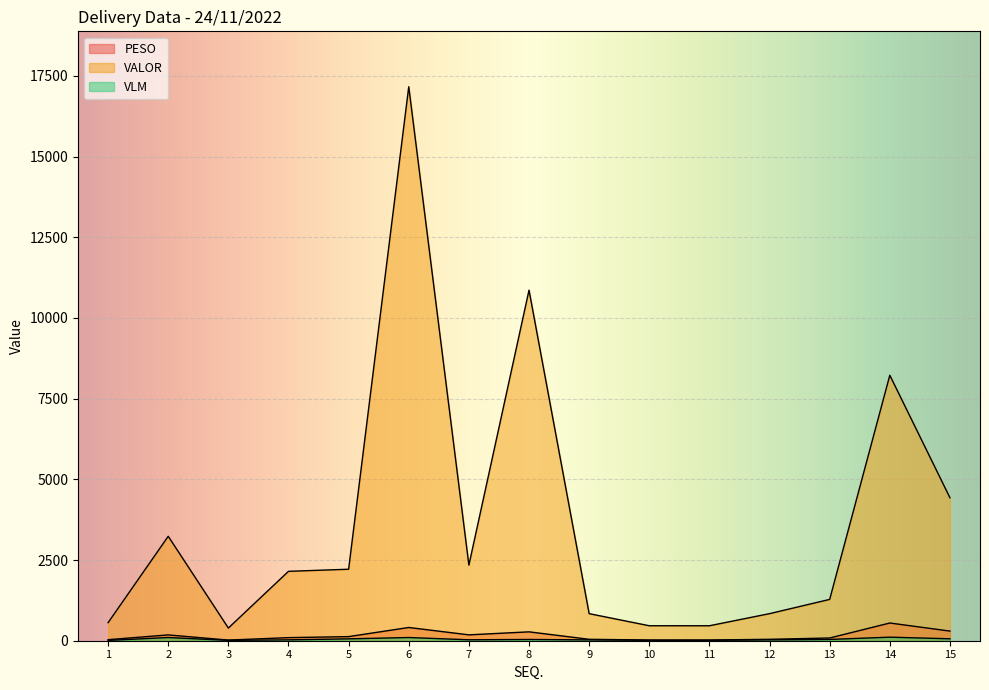

In VLM, how many points are higher than both neighbors (excluding endpoints)?

4